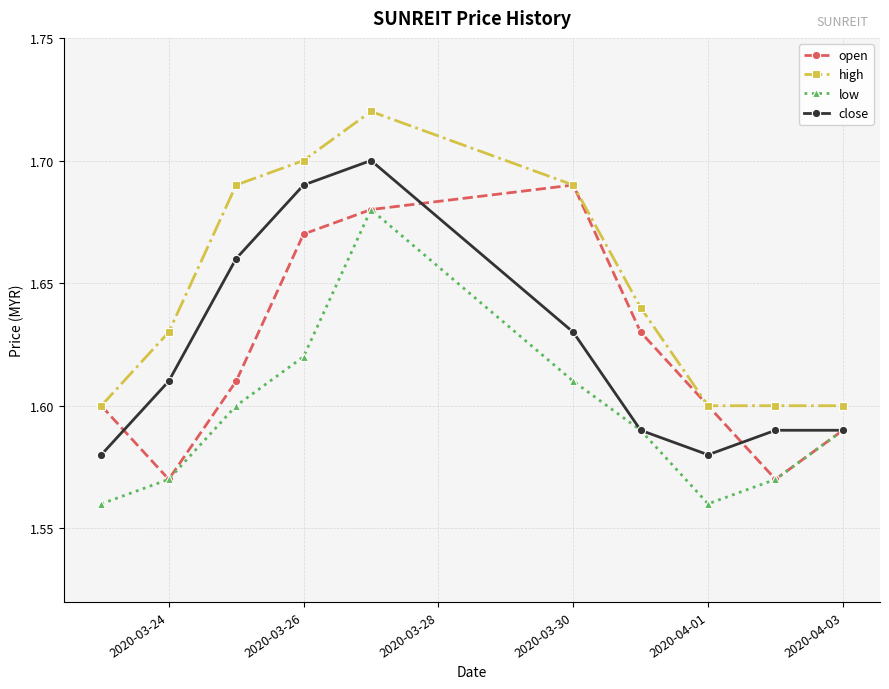

True or false: high and low intersect in this chart.

False